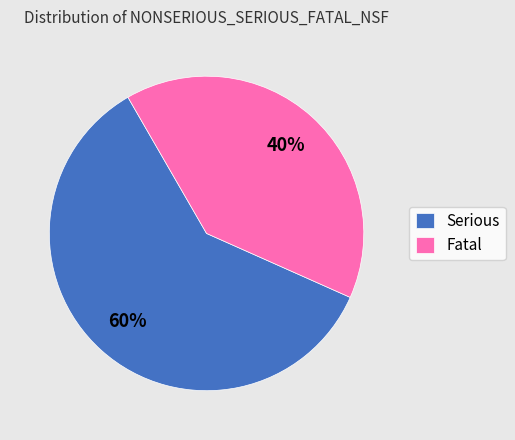

To the nearest percent, what is the average slice percentage?

50%